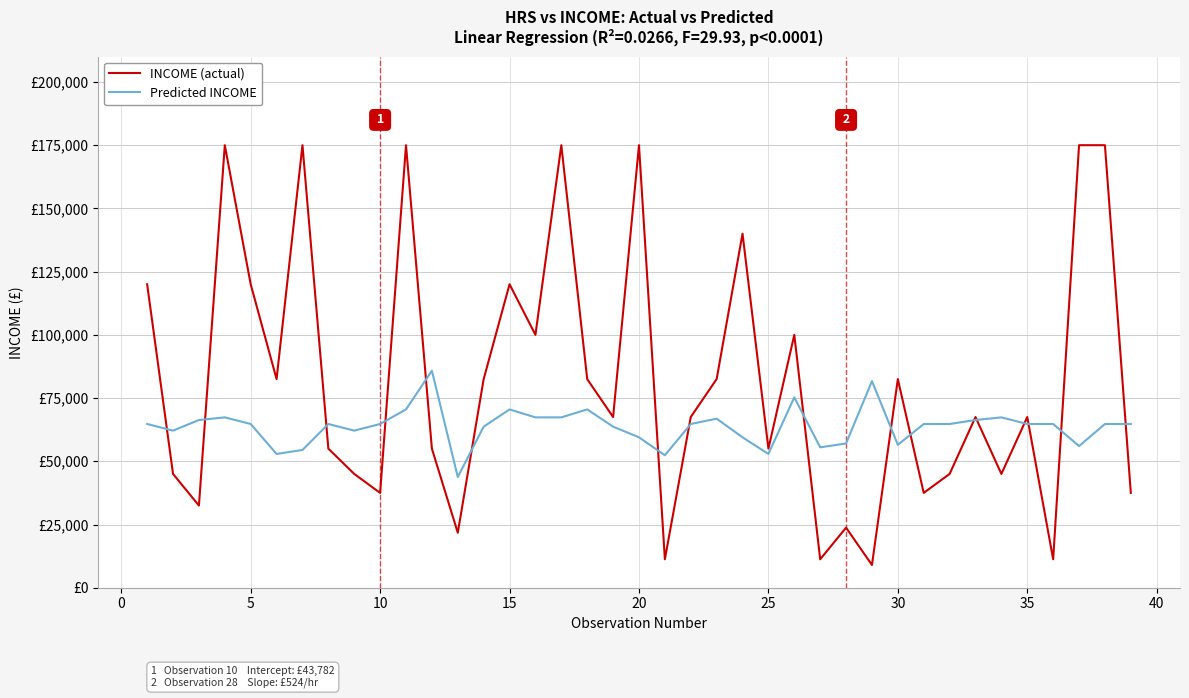

What is the average value of the INCOME (actual) series?

81685.9